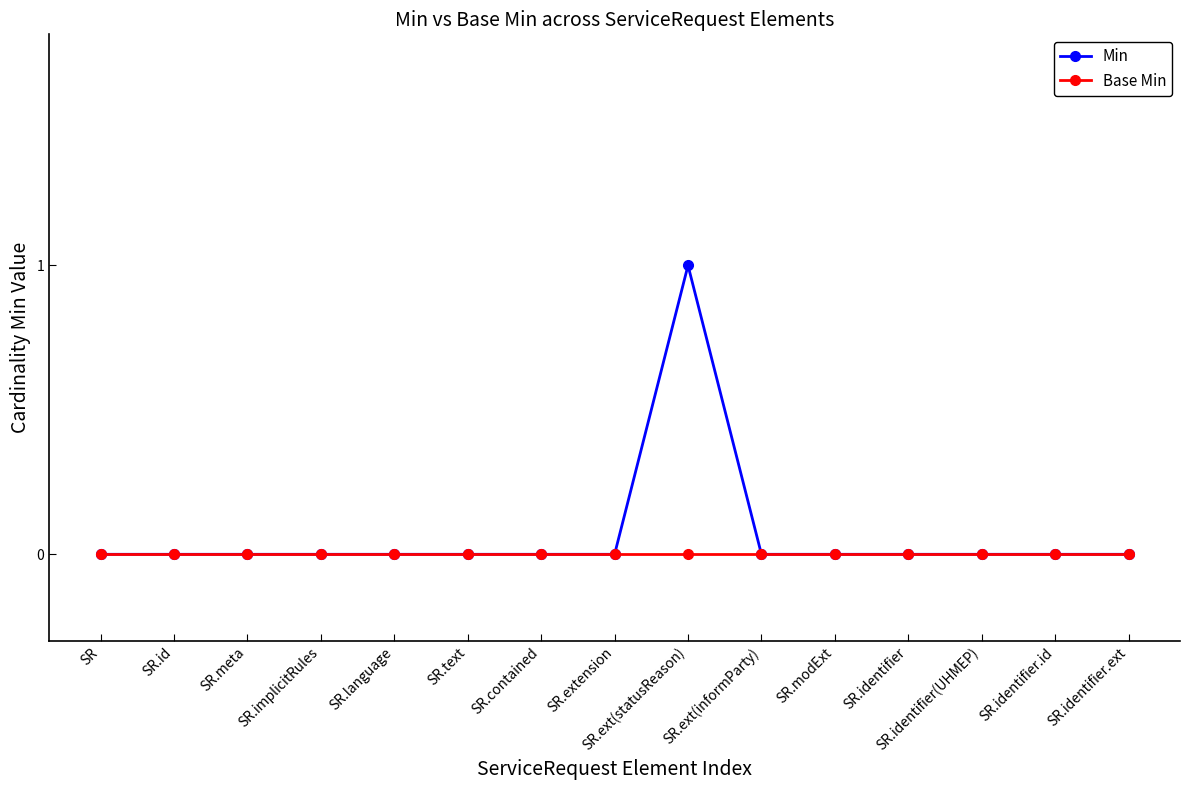

Is it true that Min equals 0 at SR.identifier(UHMEP)?

True